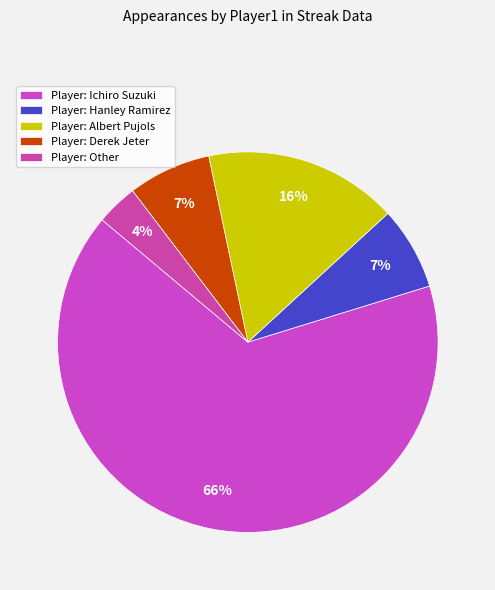

What is the smallest slice in the pie chart?

Other